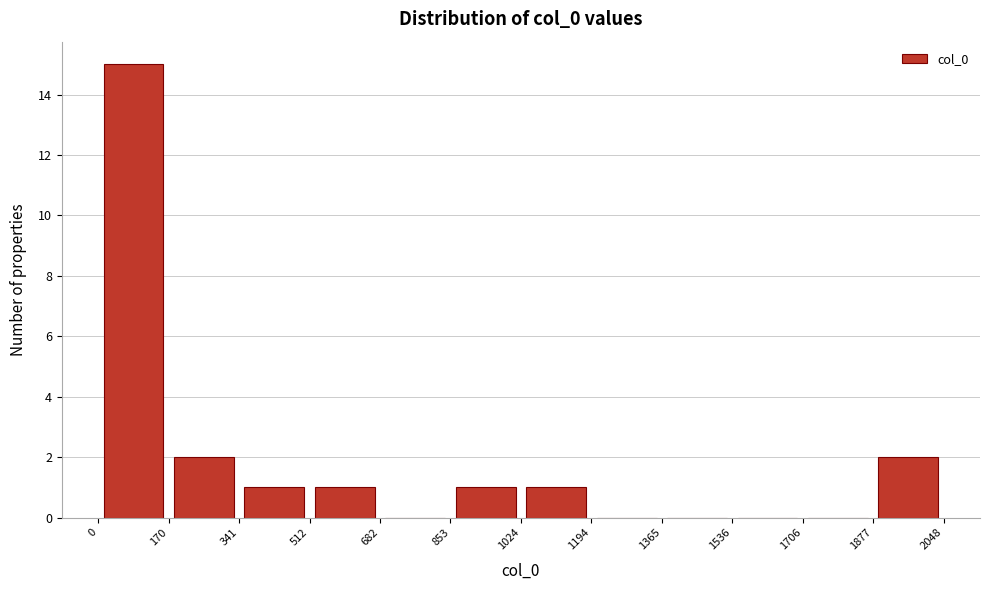

Over which range of the x-axis is the bar tallest?

0 to 170